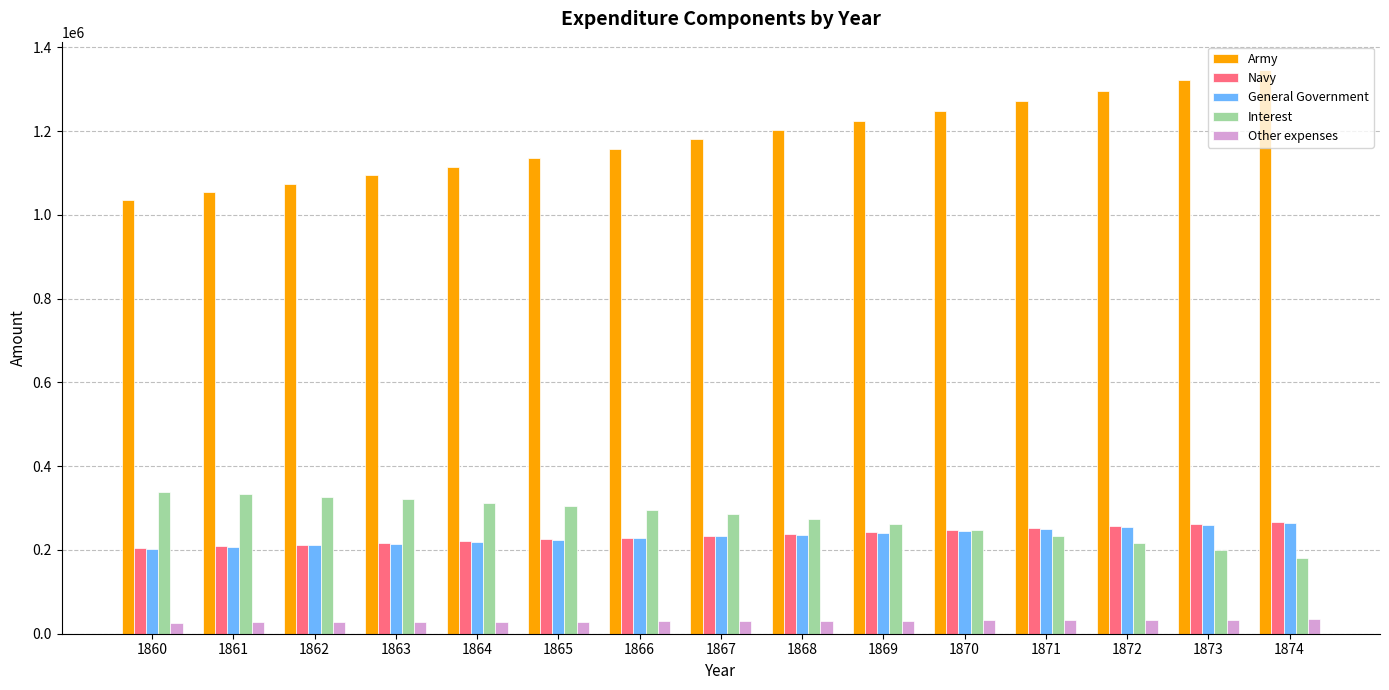

Is it true that Navy equals 252156.3 at 1871?

True